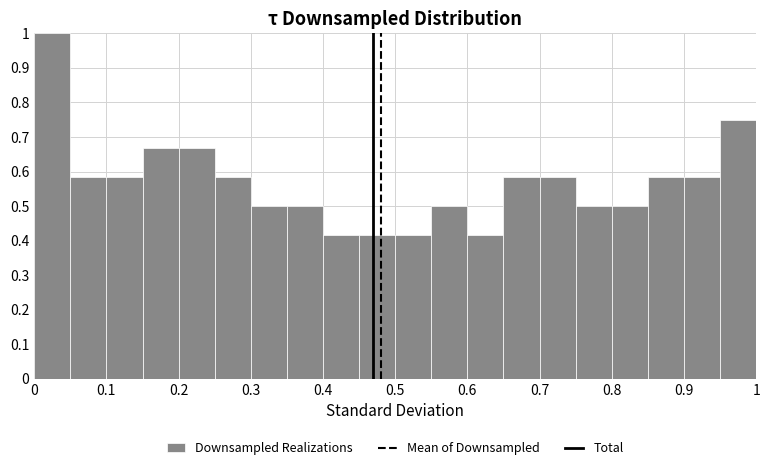

Over which range of the x-axis is the bar tallest?

0.00 to 0.05